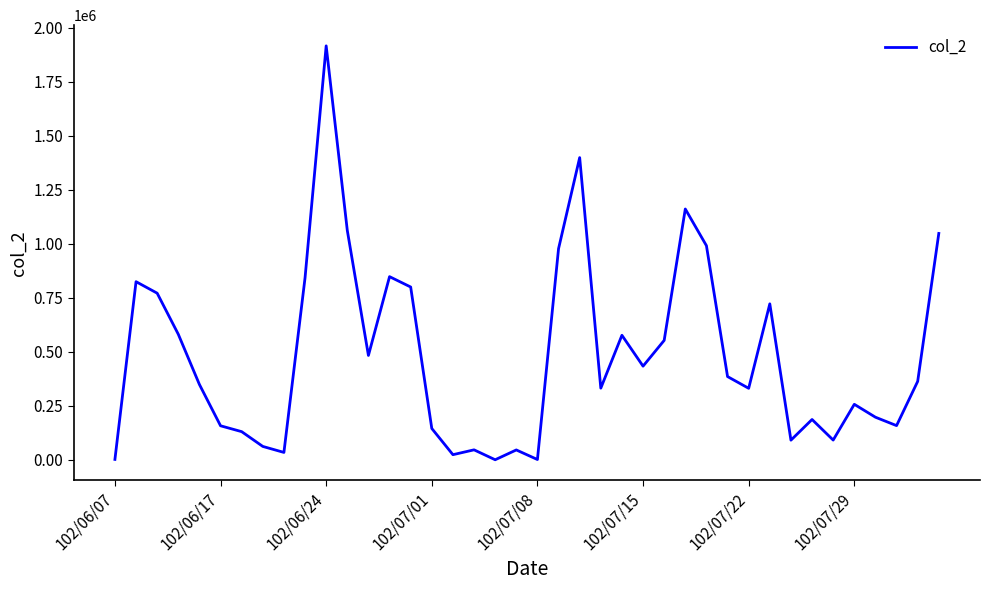

What is the greatest value displayed?

1915130